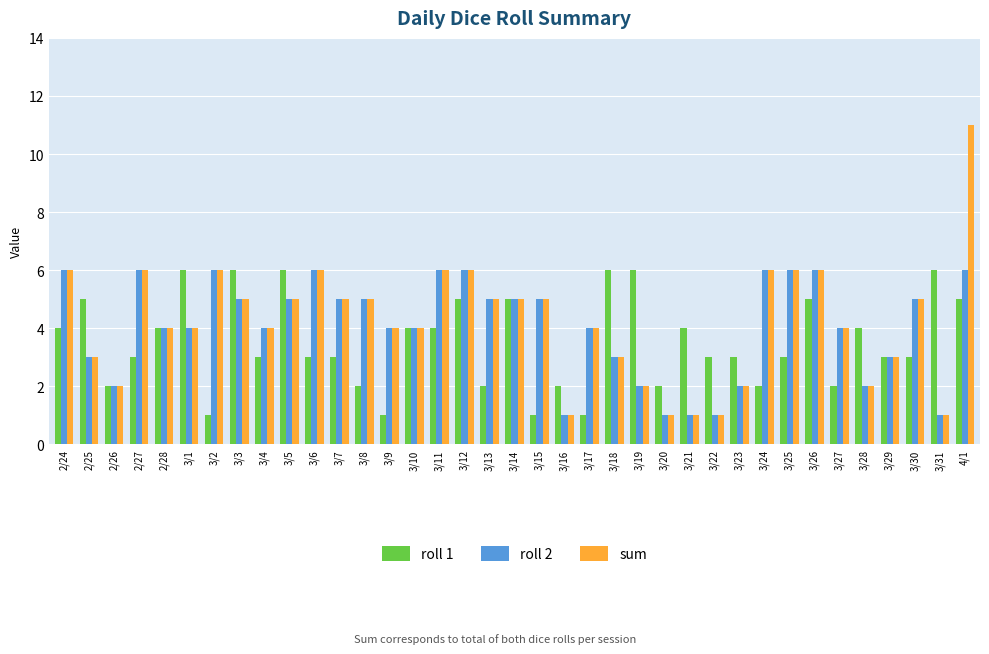

What is the average value of the sum series?

4